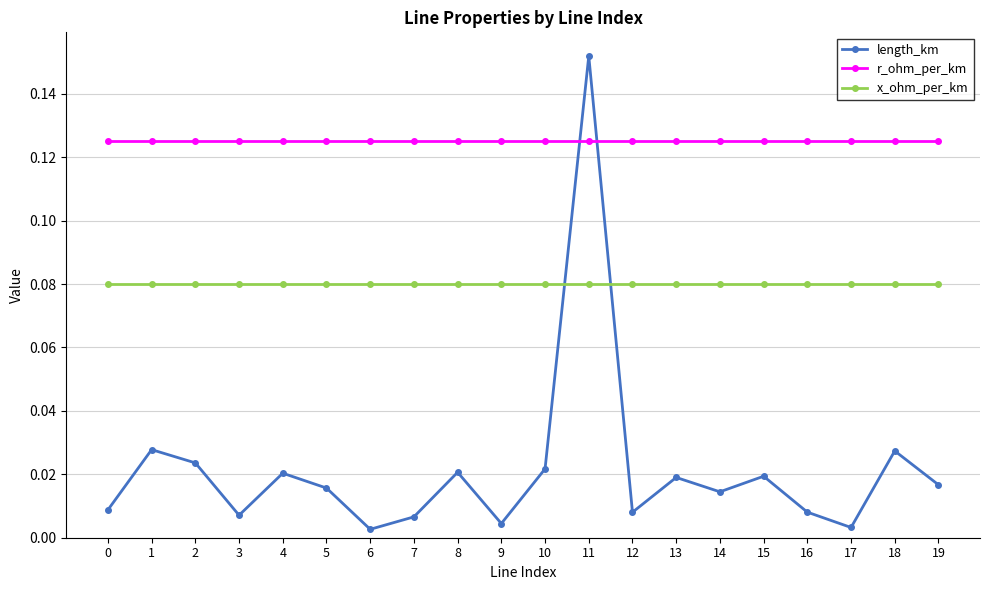

Rank the series by their average value, from highest to lowest.

r_ohm_per_km, x_ohm_per_km, length_km